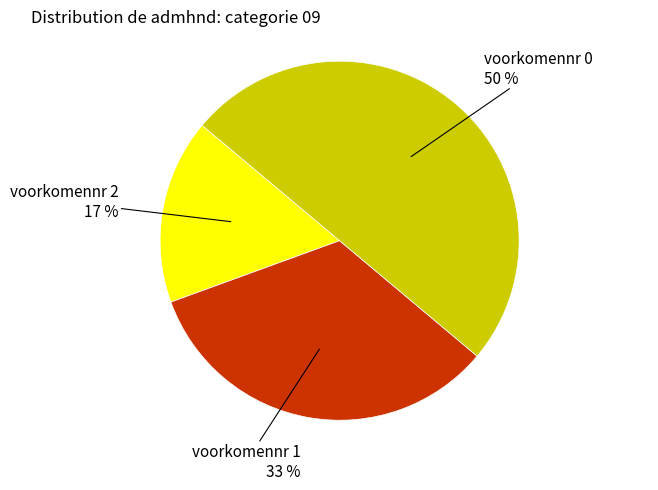

To the nearest percent, what is the difference between the largest and smallest slice percentages?

33%